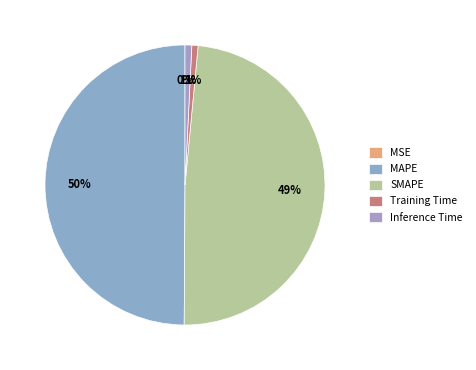

Between MAPE and Training Time, which is larger?

MAPE